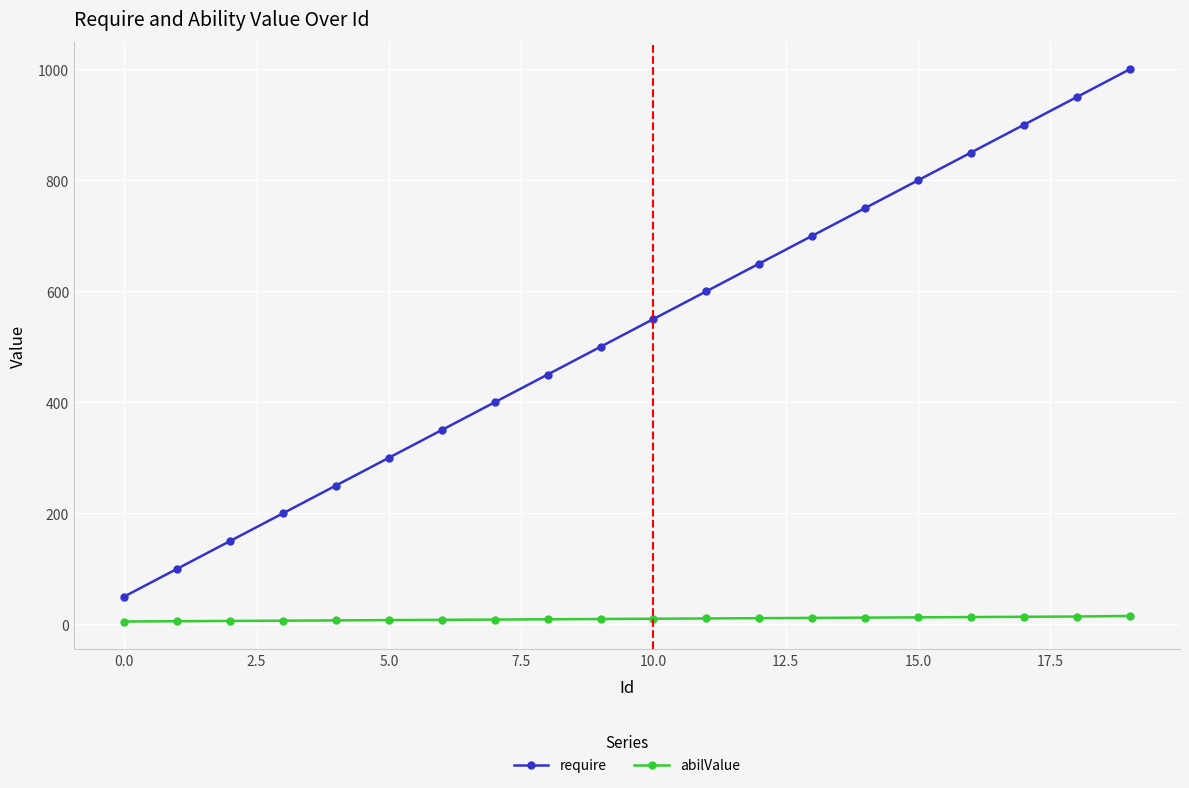

What is the value of the require point at the 18th from the left?

900.0